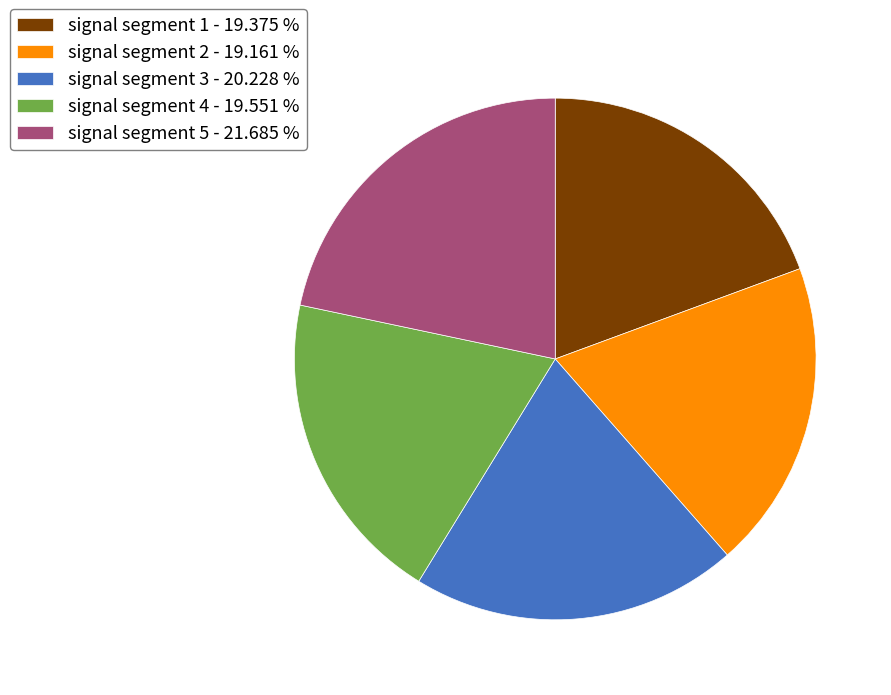

Combined, do signal segment 2 - 19.161 % and signal segment 1 - 19.375 % account for over 50%?

No